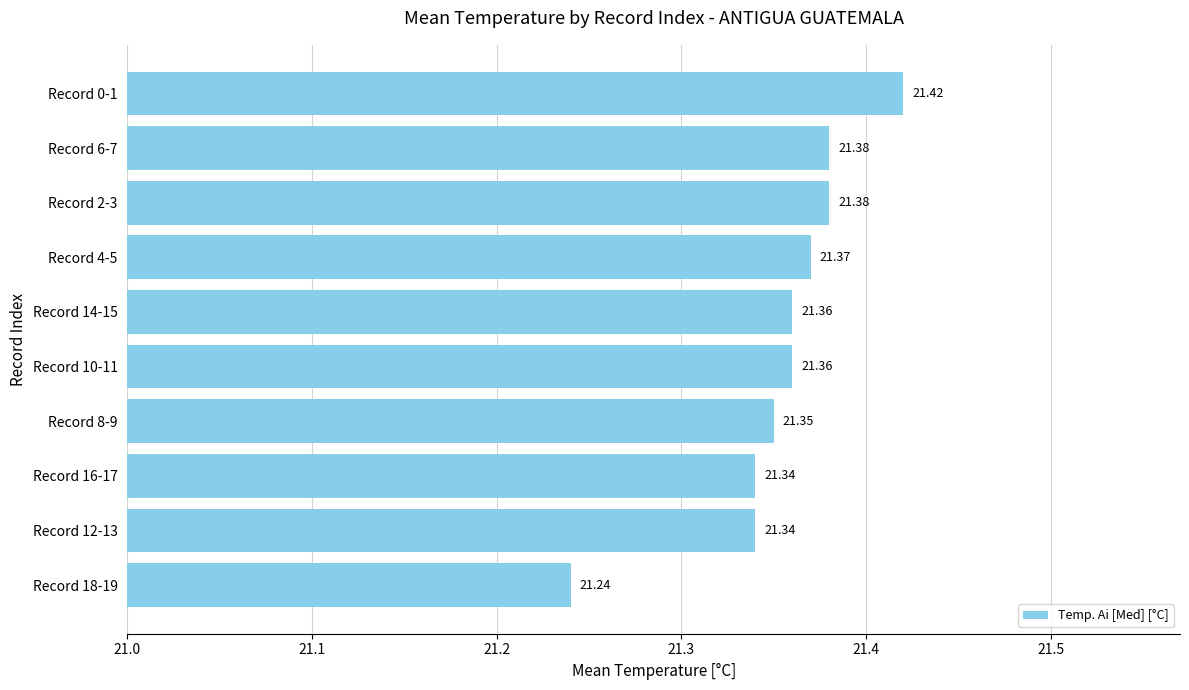

What is the average value?

21.4